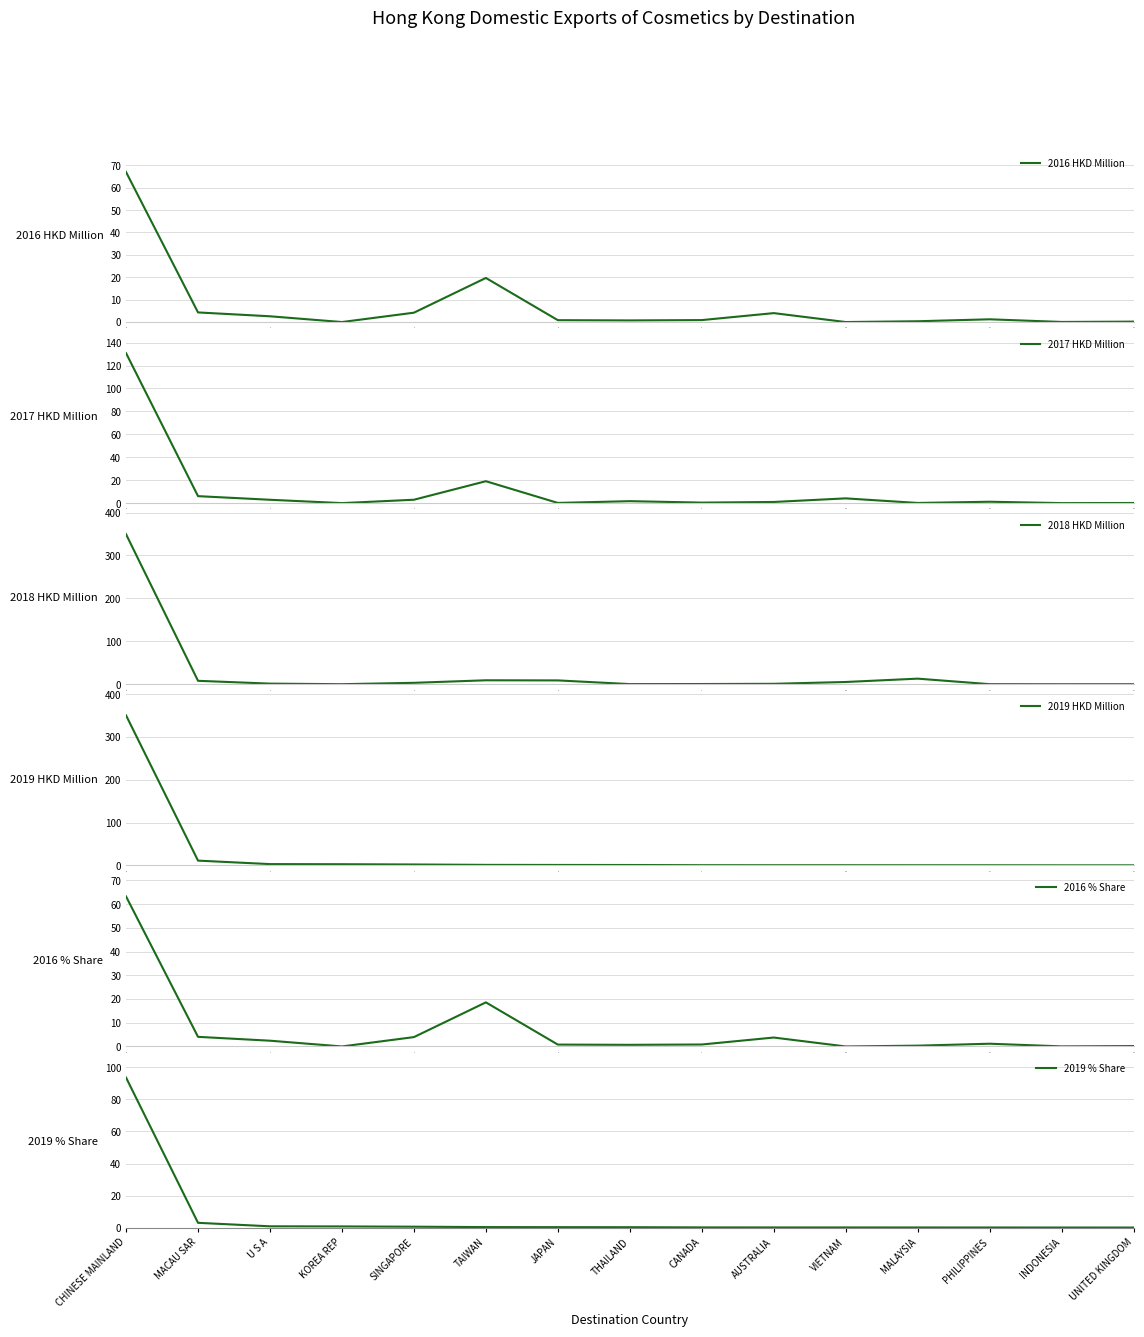

What is the sum of all 2016 % Share values?

100.0